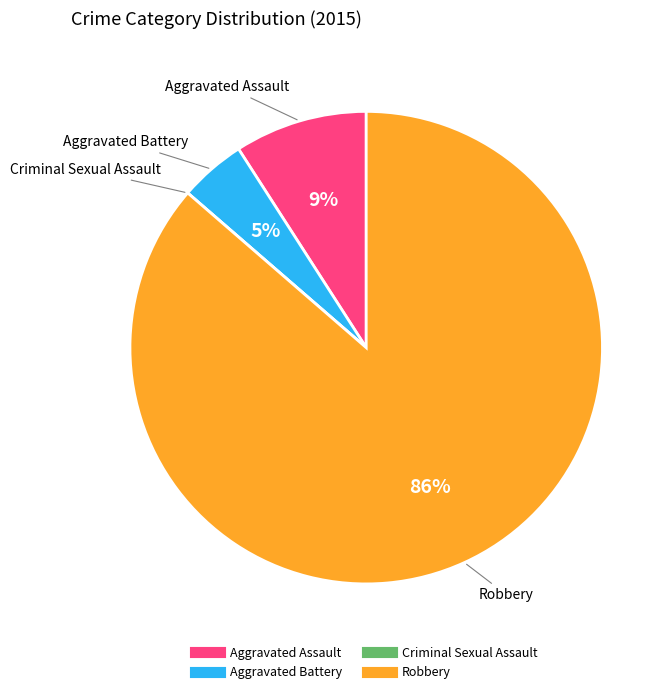

Does Aggravated Battery account for over 50% of the chart?

No